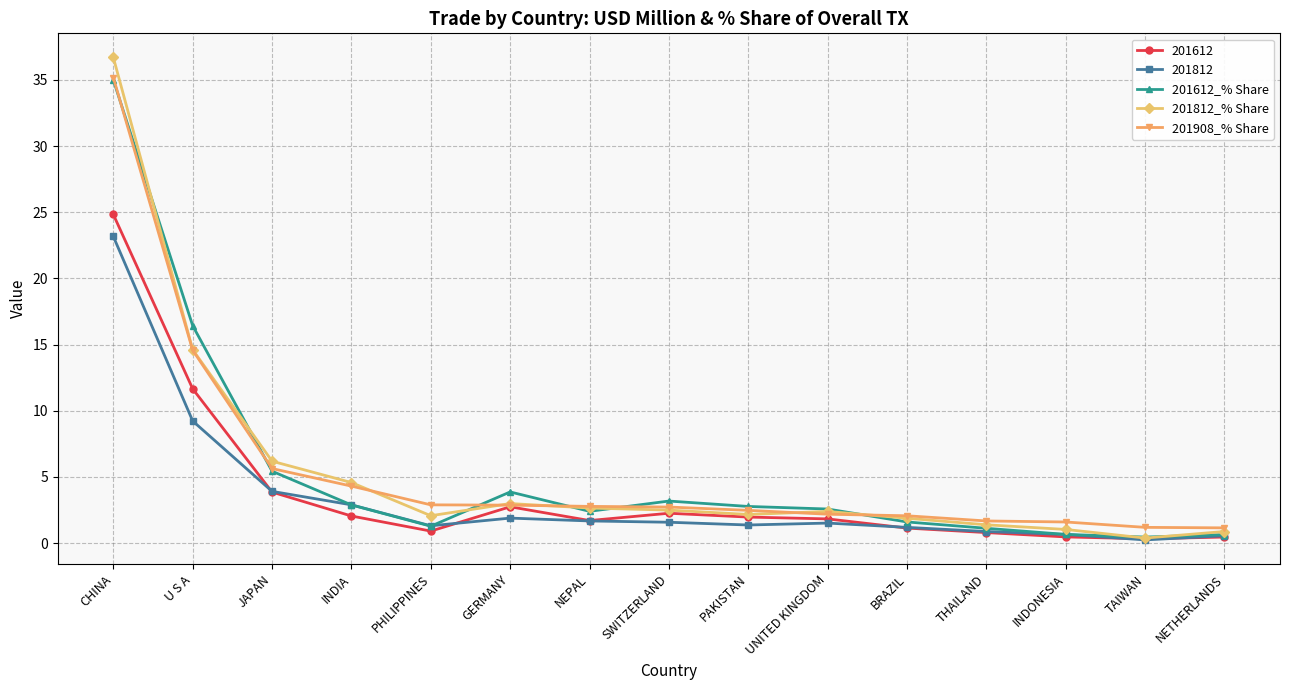

Which category has the highest value across all series?

CHINA